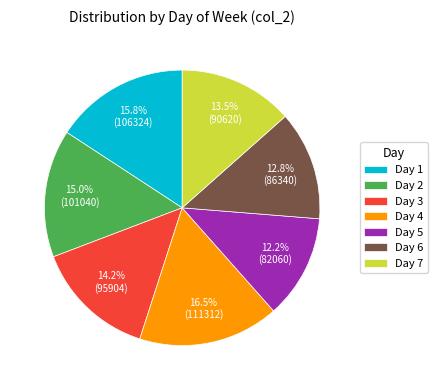

What is the smallest slice in the pie chart?

Day 5